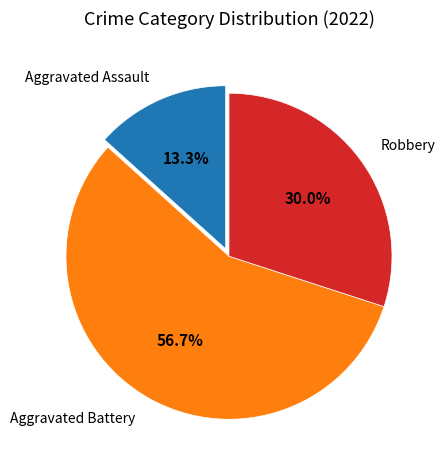

What percentage is NOT represented by Aggravated Battery?

43.3%